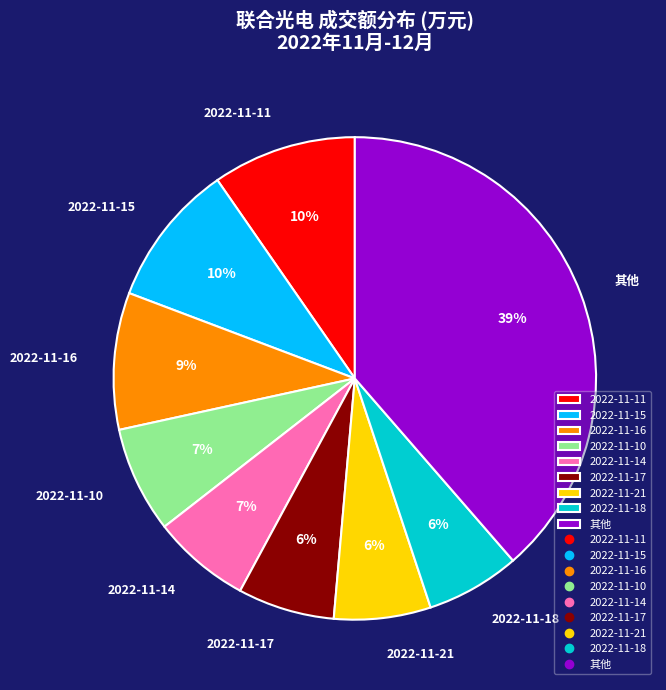

True or false: 2022-11-21 accounts for 1% of the total.

False